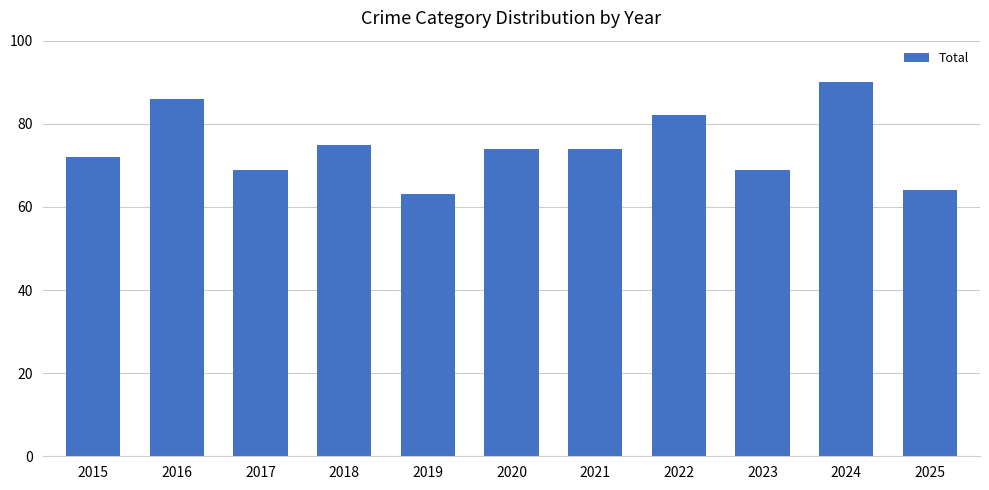

How many data points does each series have?

11